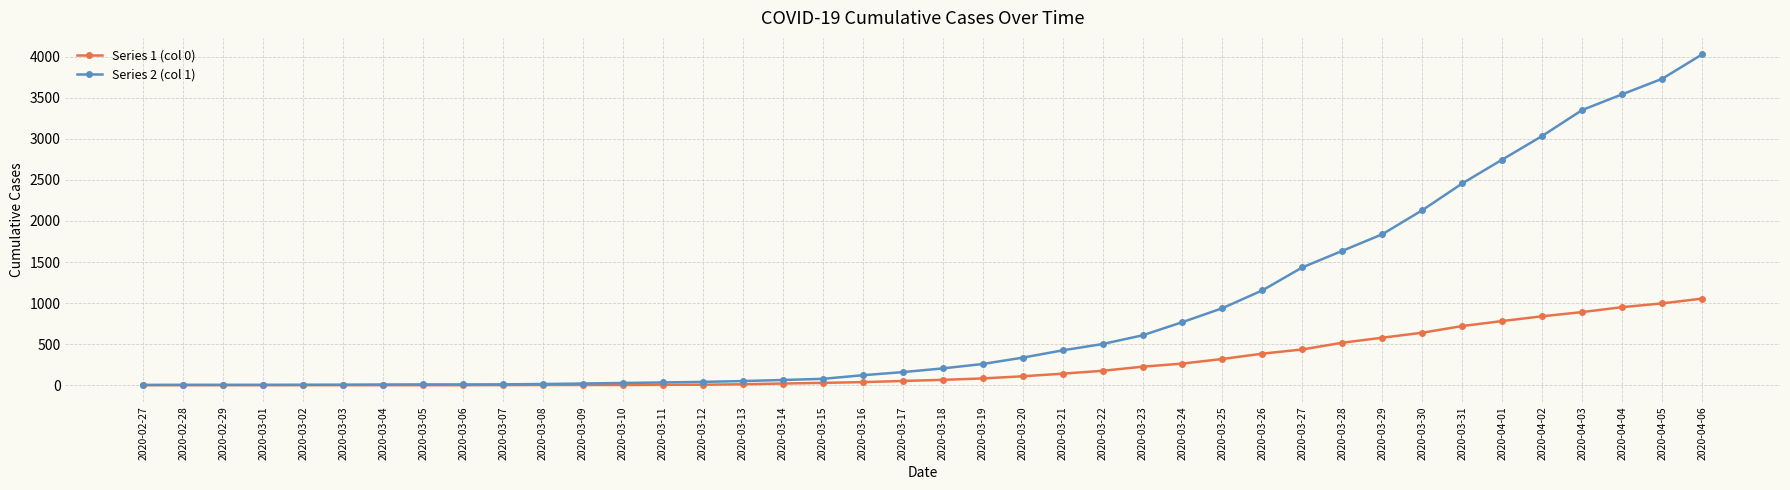

Which series has the widest spread of values?

Series 2 (col 1)